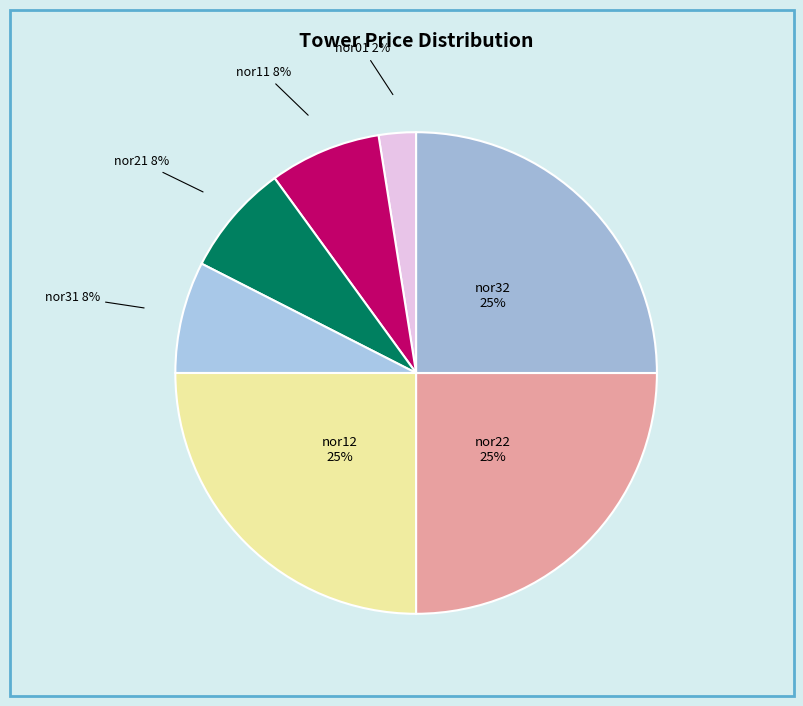

To the nearest percent, what is the combined percentage of nor12 and nor32?

50%